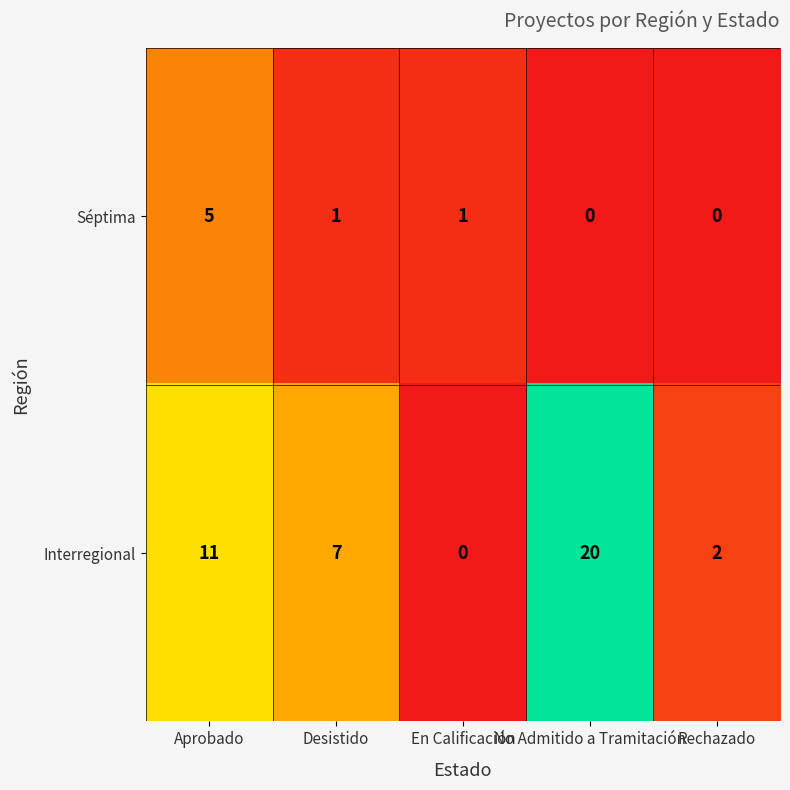

At which category is the sum across all series the highest?

No Admitido a Tramitación